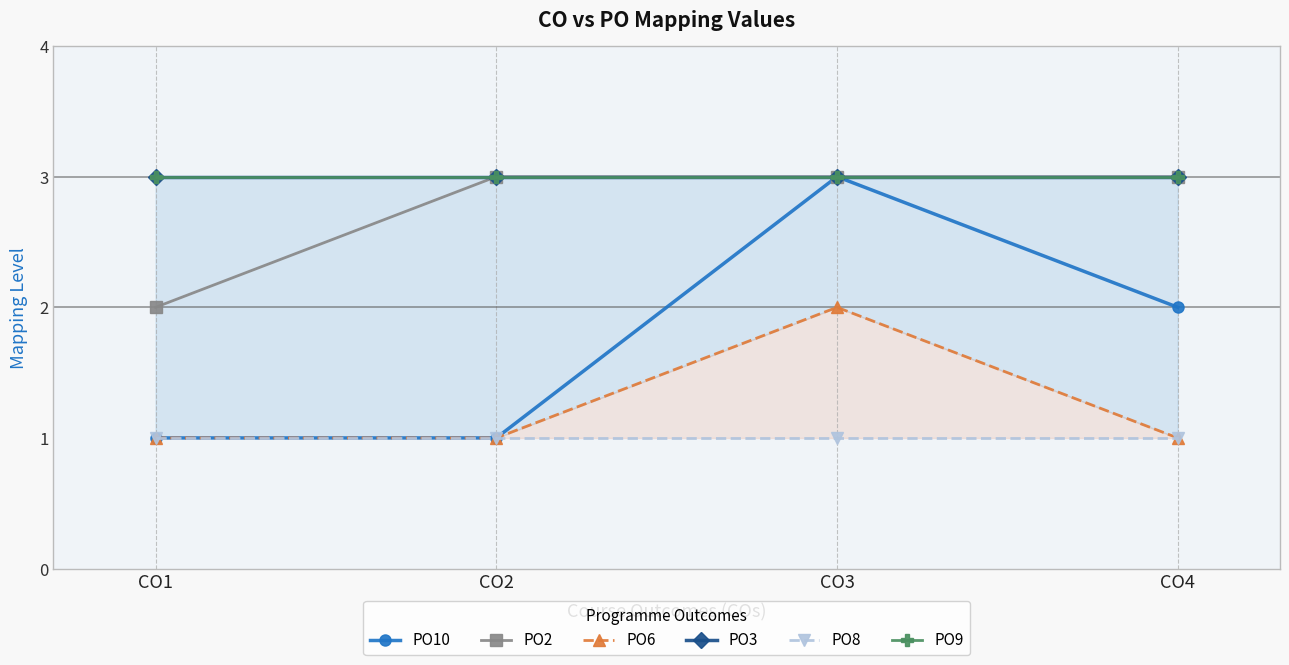

What is the value of the PO2 point at the 3rd from the left?

3